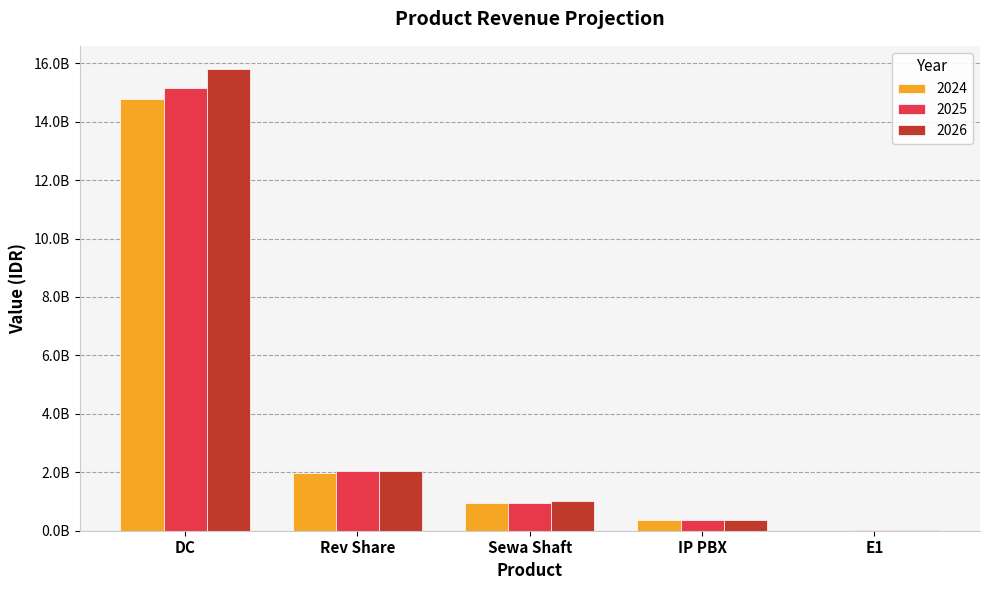

List the labels in order of 2026 value, smallest first.

E1, IP PBX, Sewa Shaft, Rev Share, DC